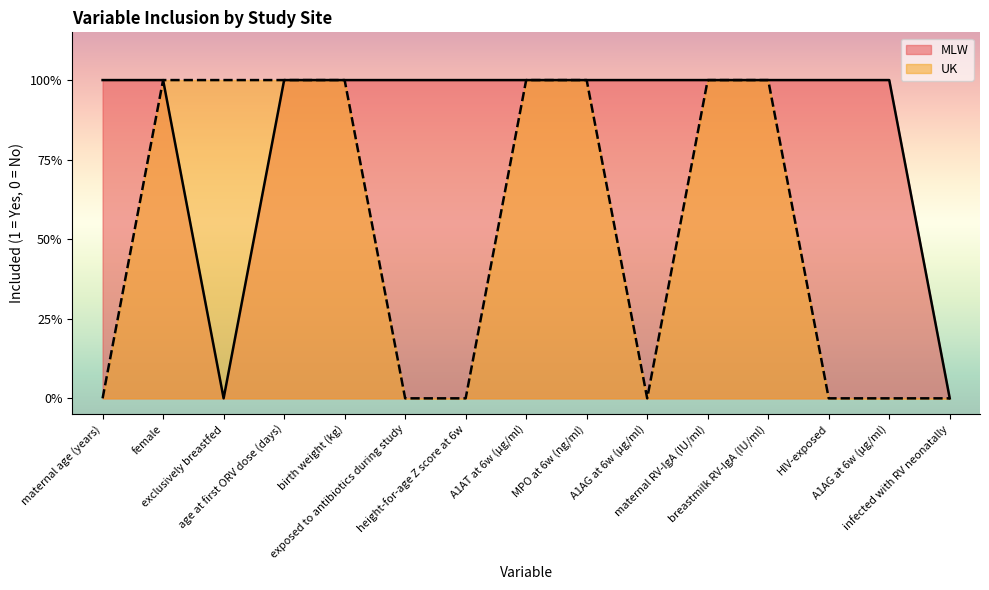

How many distinct data groups are displayed?

2